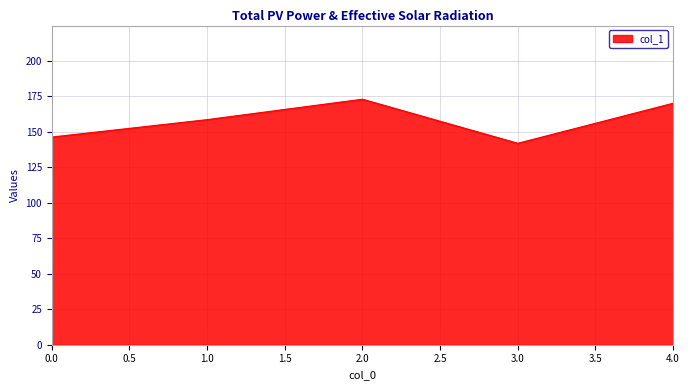

What is the difference between the second highest and second lowest values?

23.8